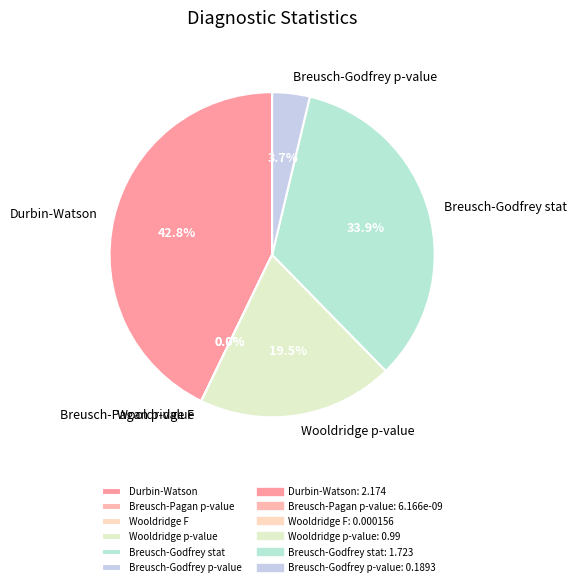

Which category has the biggest portion of the pie?

Durbin-Watson